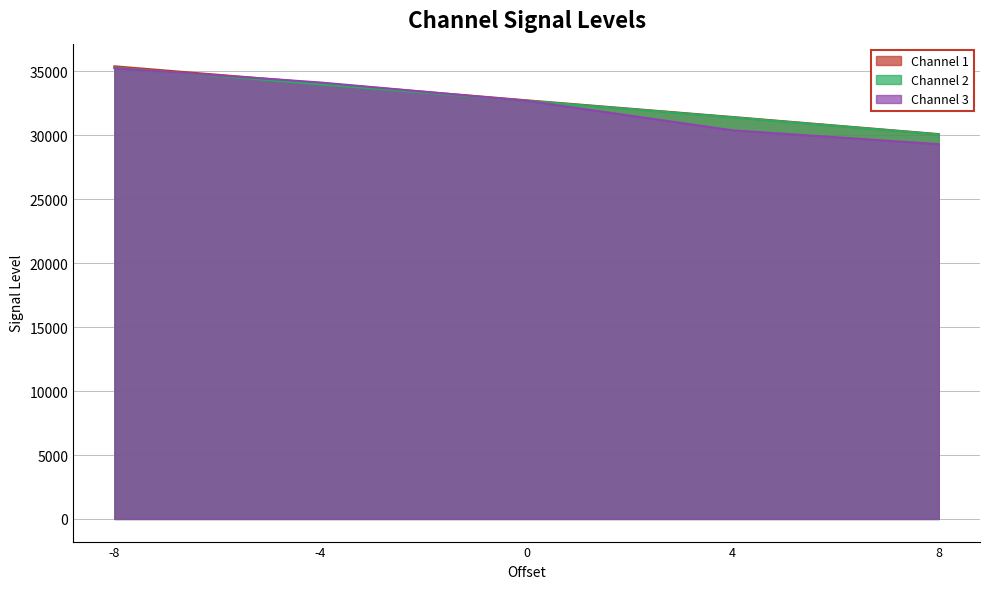

Count the number of categories in the chart.

5